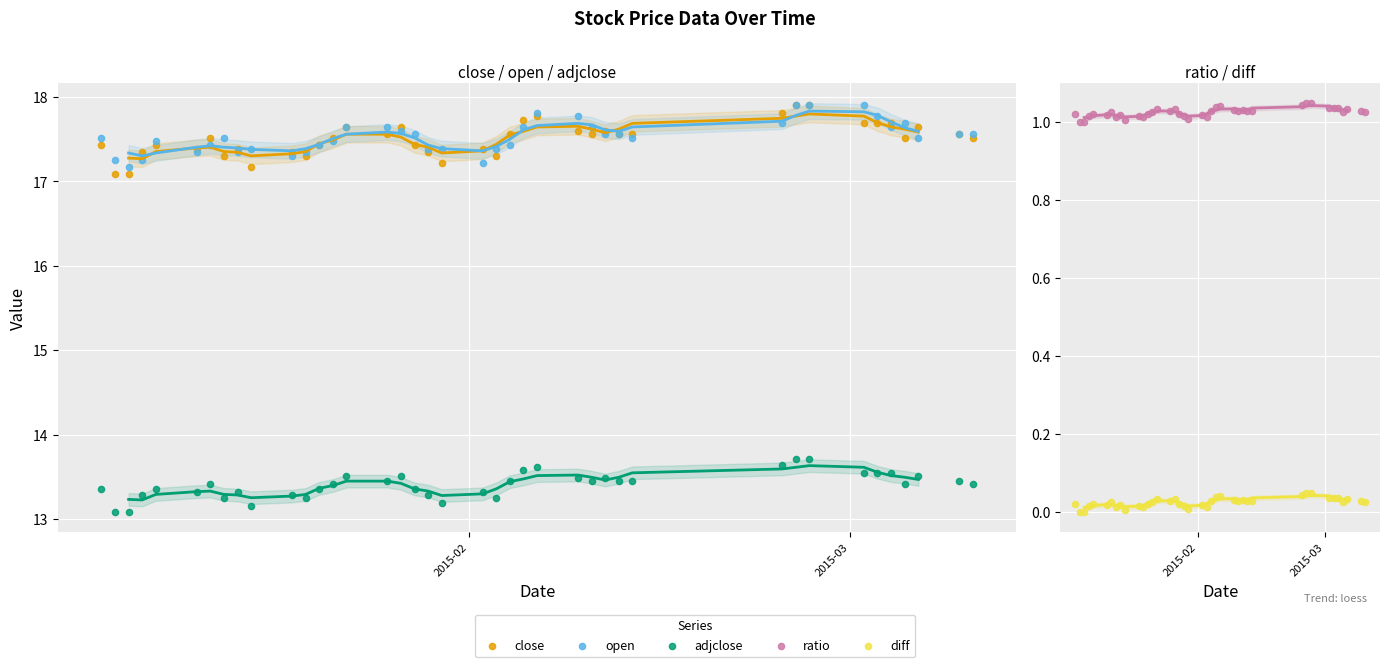

Is the value of ratio at 6 greater than the value of close at 39?

No